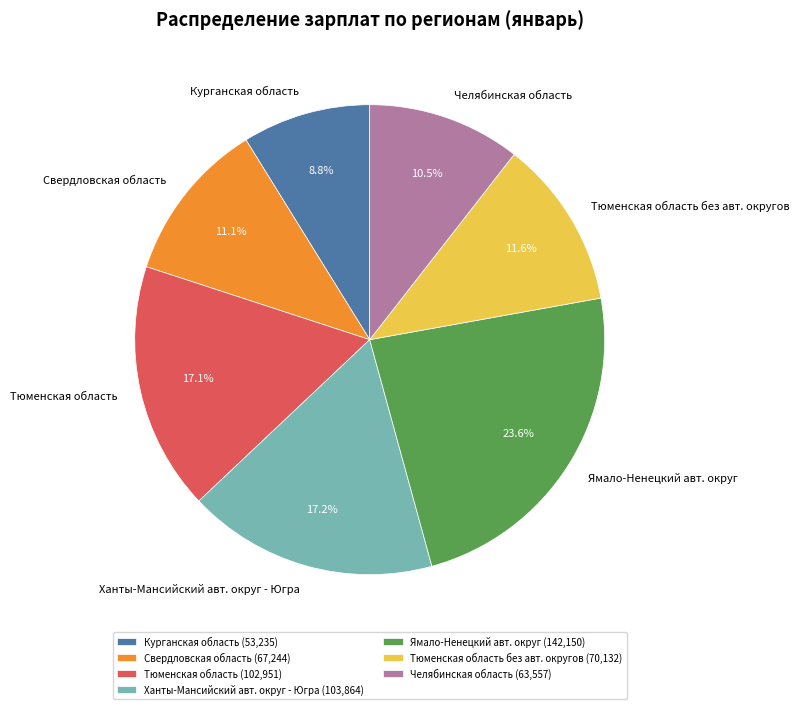

Which has a higher value, Курганская область or Ханты-Мансийский авт. округ - Югра?

Ханты-Мансийский авт. округ - Югра